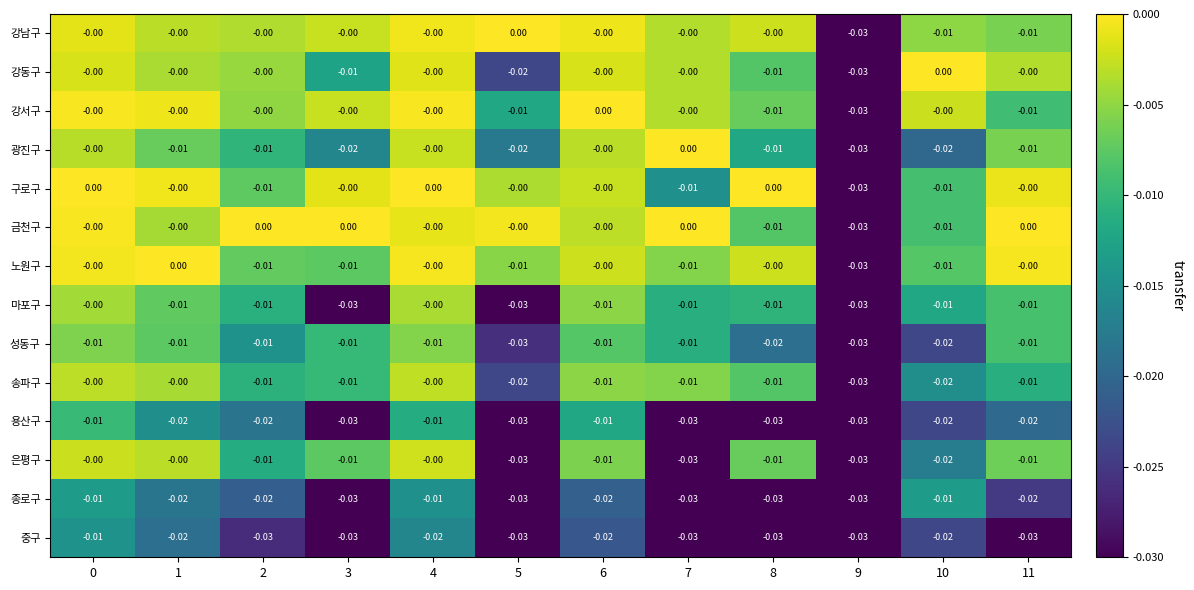

Count the number of categories in the chart.

12